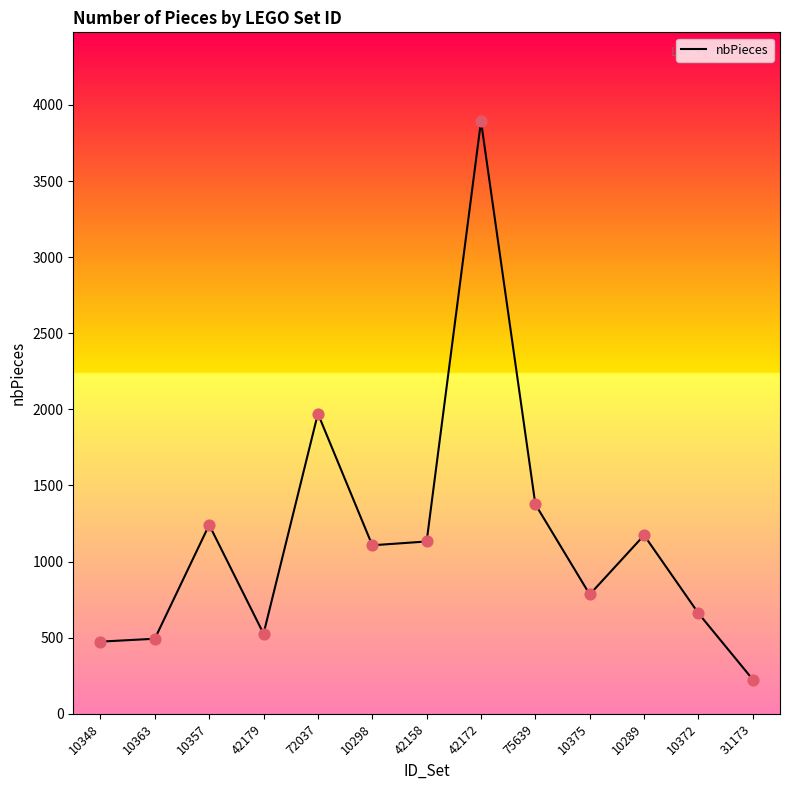

Which has a higher value, 42172 or 10375?

42172